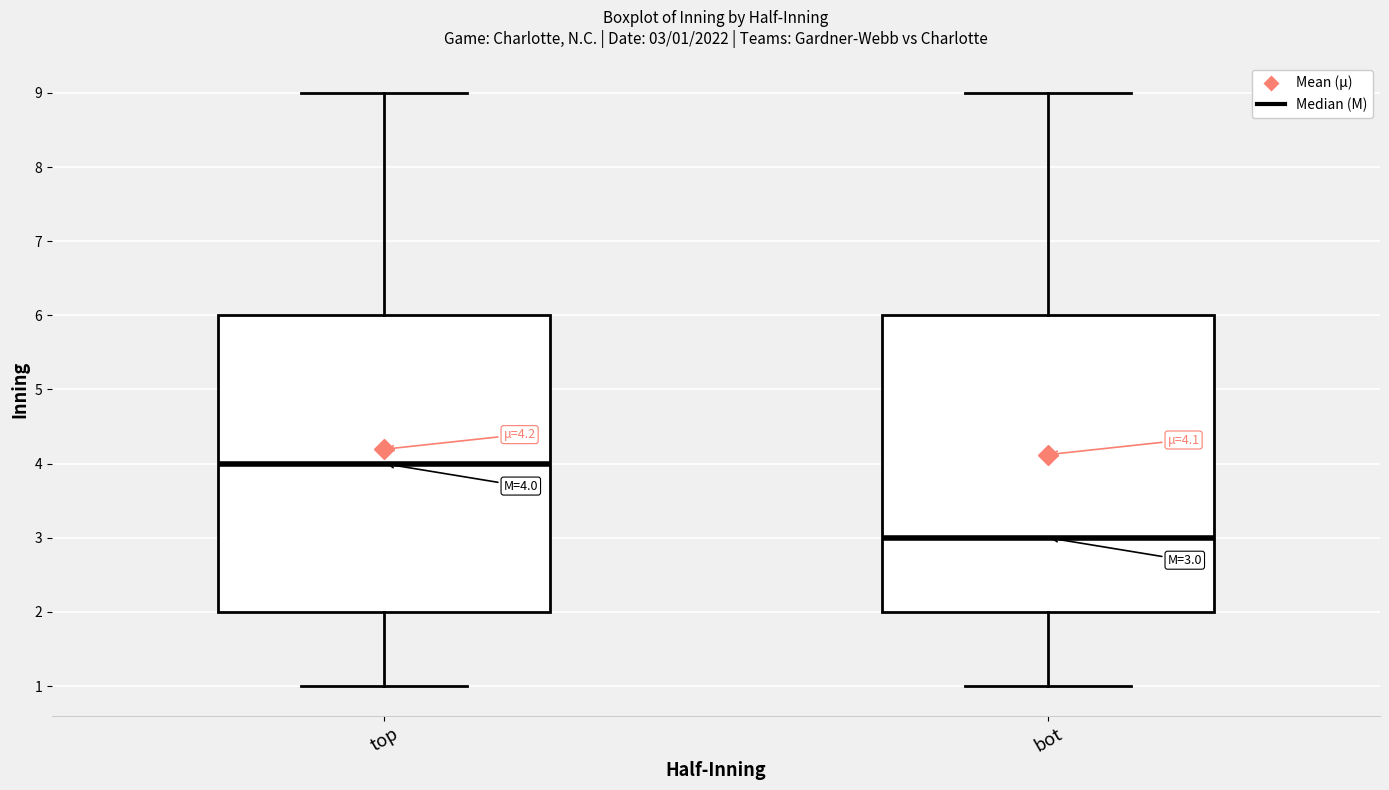

Which box's median line is the lowest?

bot